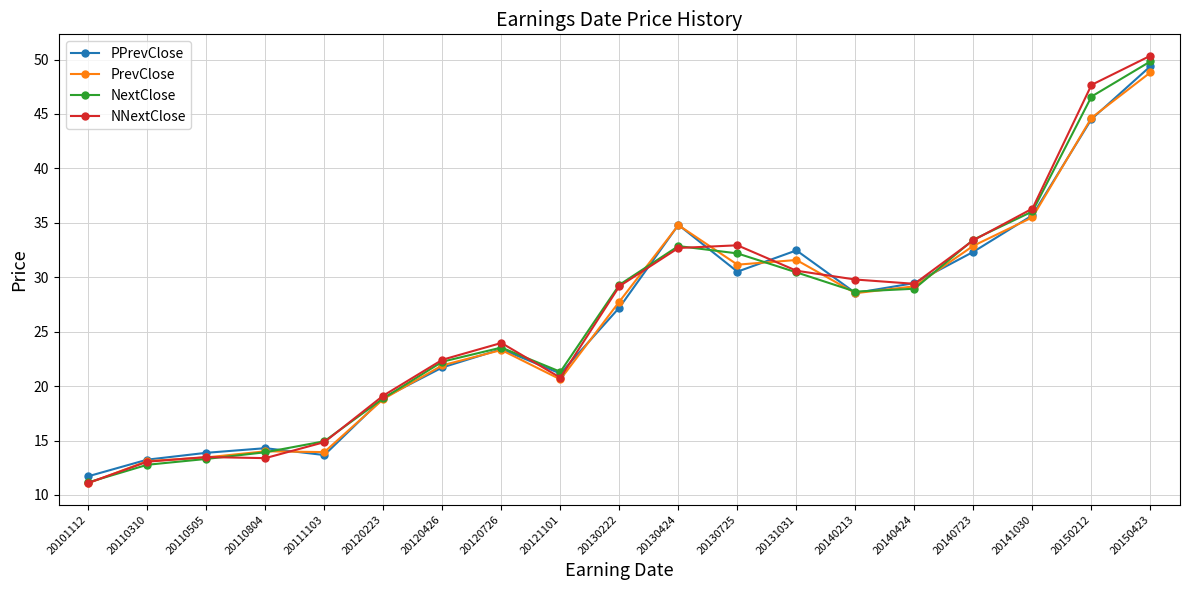

What is the difference between the PPrevClose values at 20130725 and 20131031?

2.0